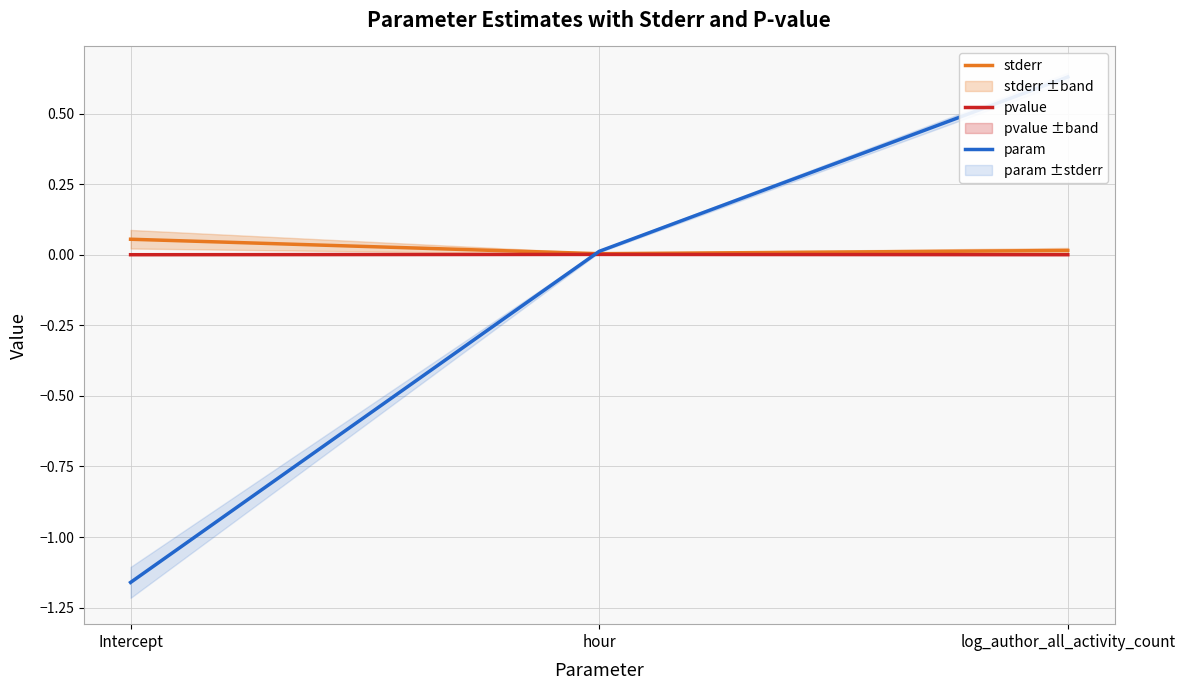

What is the difference between the maximum and minimum values in the stderr series?

0.1